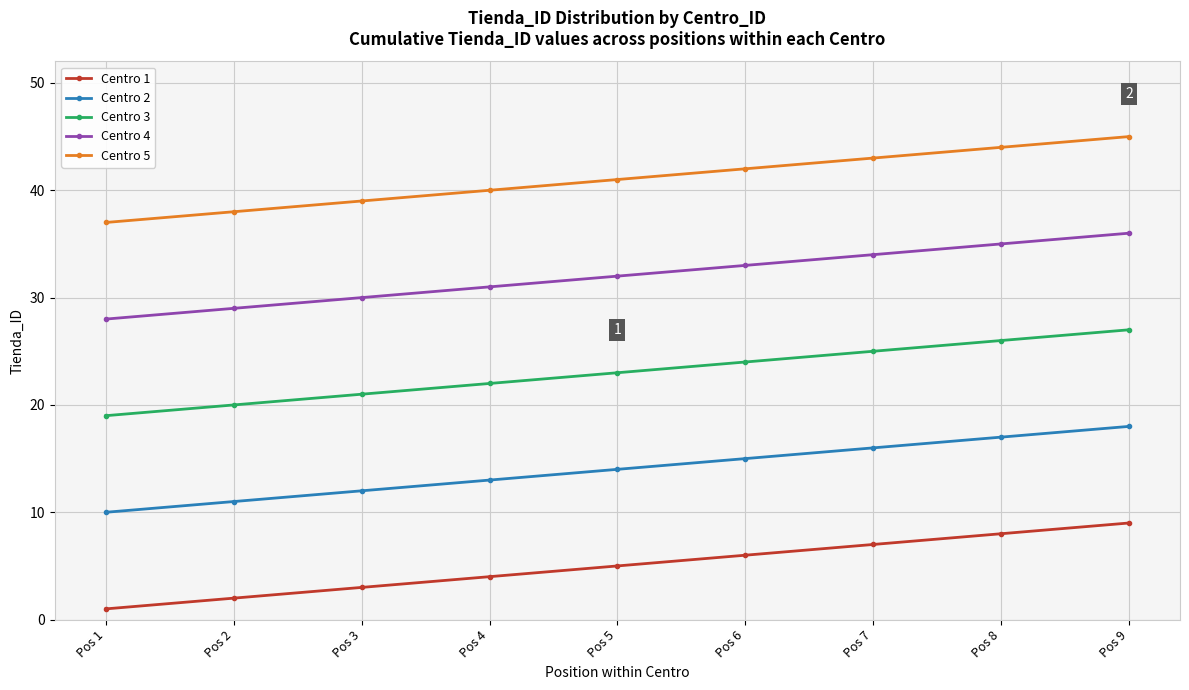

What is the maximum value shown in the chart?

45